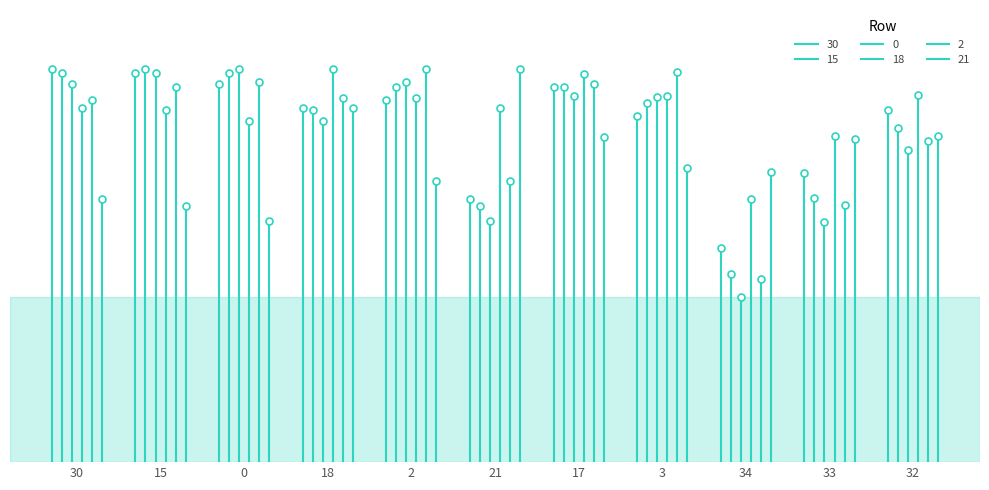

How many intersections are there between 15 and 2?

2